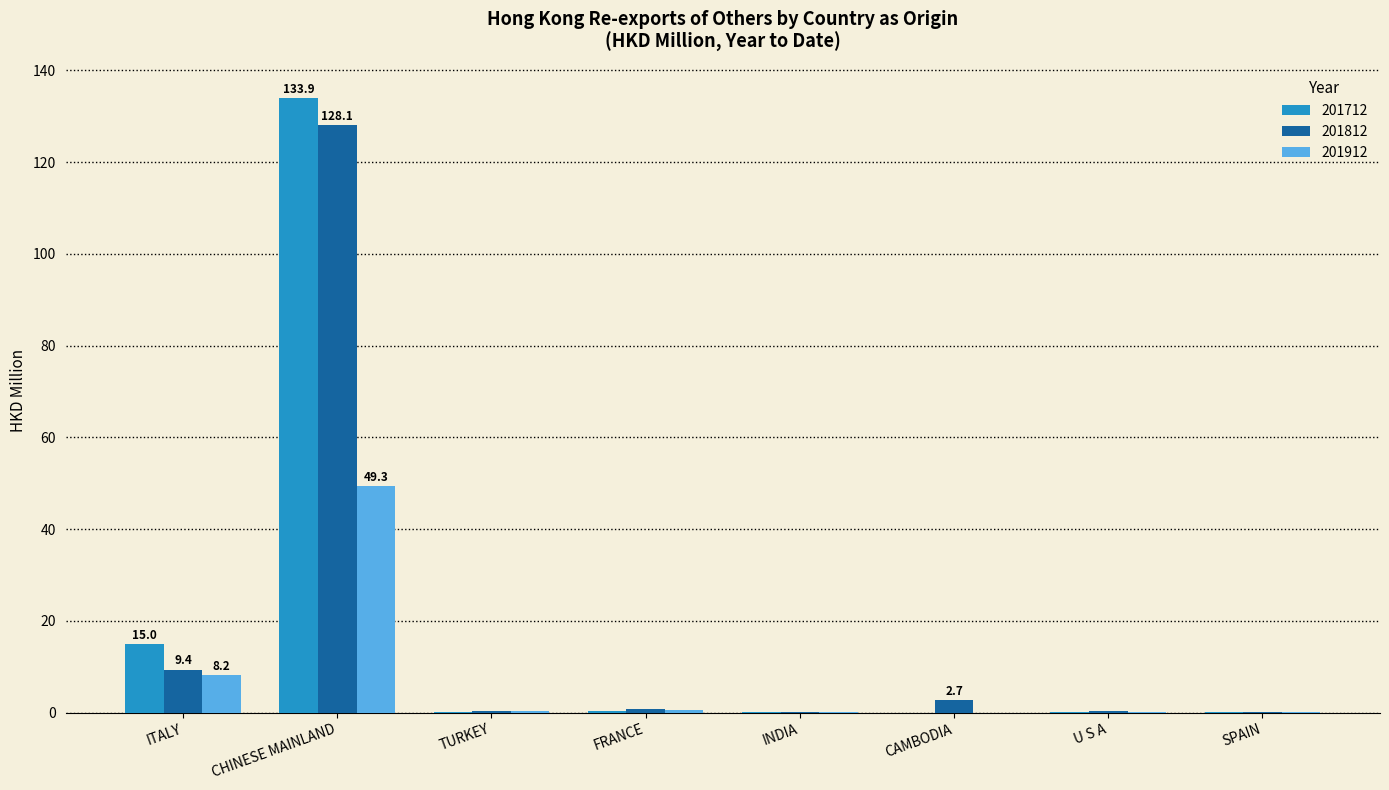

What is the maximum value shown in the chart?

133.9